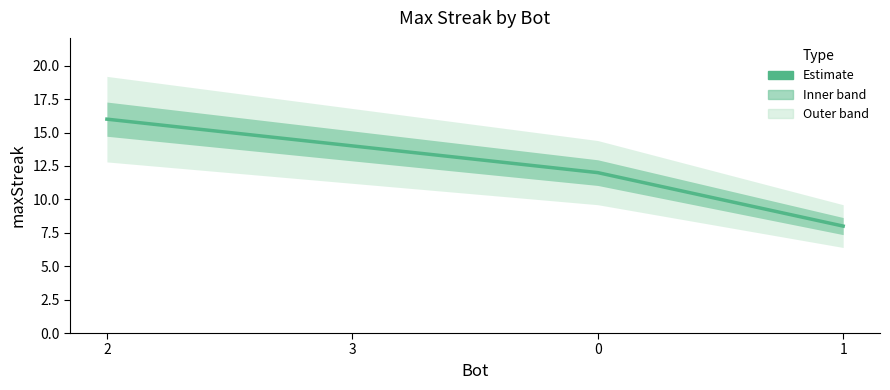

What is the label of the 4th point from the left?

1